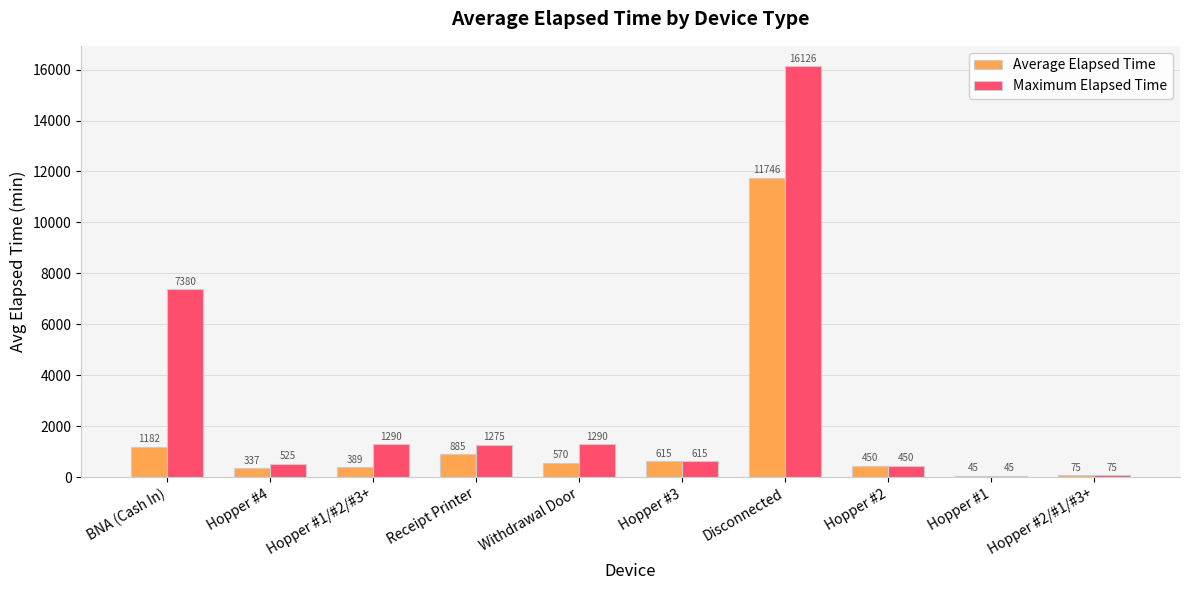

What is the average value of the Maximum Elapsed Time series?

2907